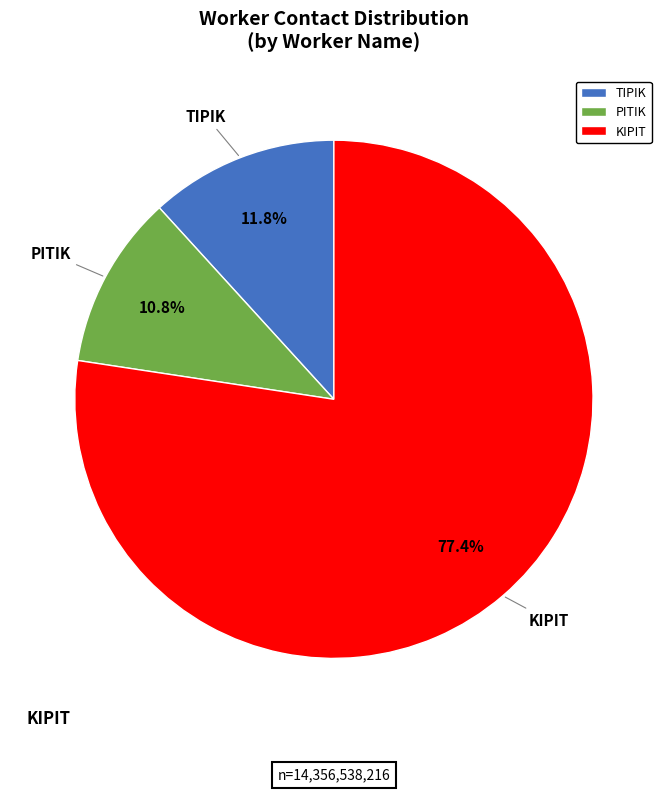

To the nearest percent, what is the average slice percentage?

33%